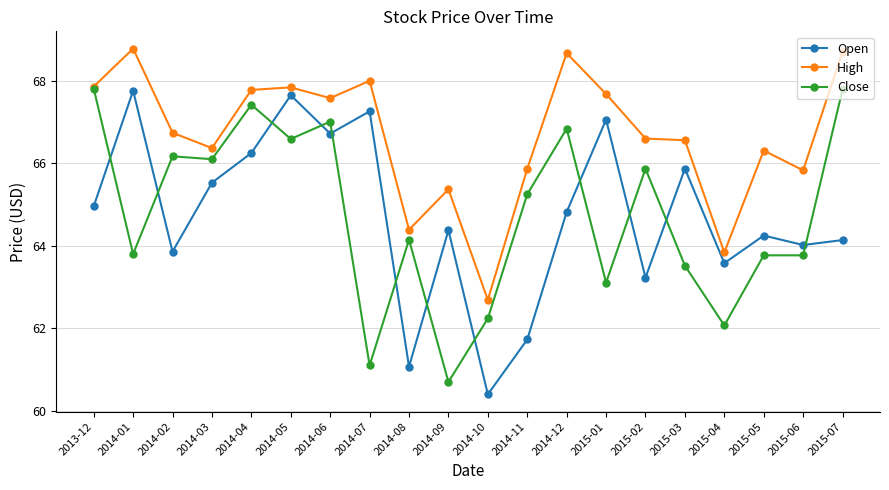

True or false: Close has more than 0 points higher than both neighbors.

True